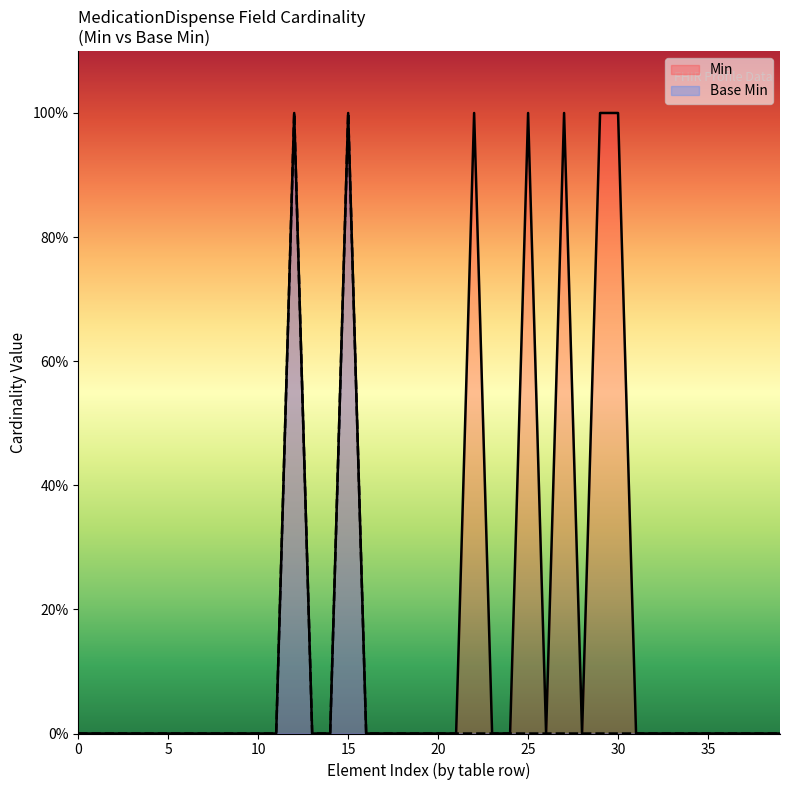

How many lines are shown in the chart?

1